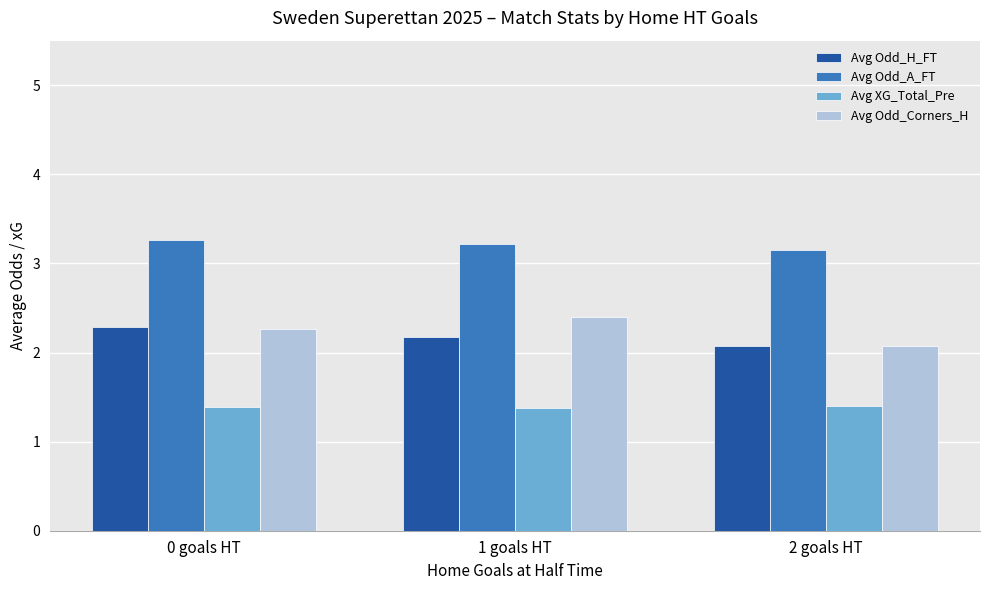

Count the number of categories in the chart.

3